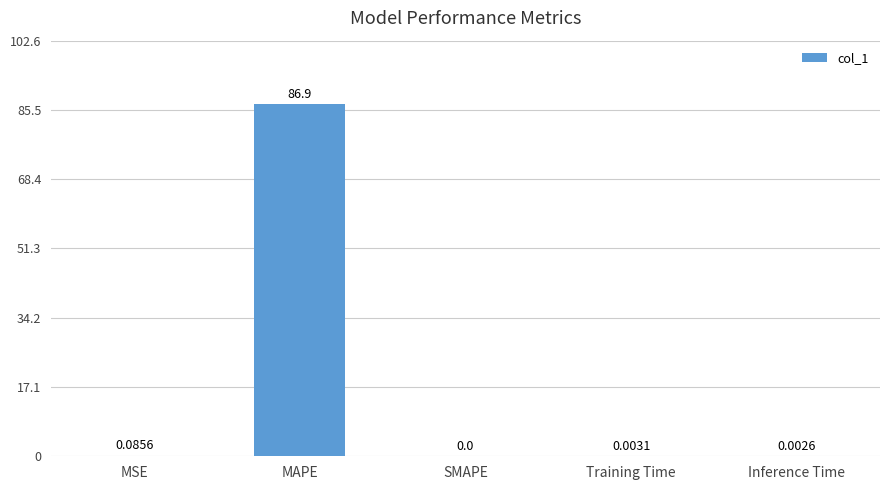

At which category does the chart reach its peak across all series?

MAPE